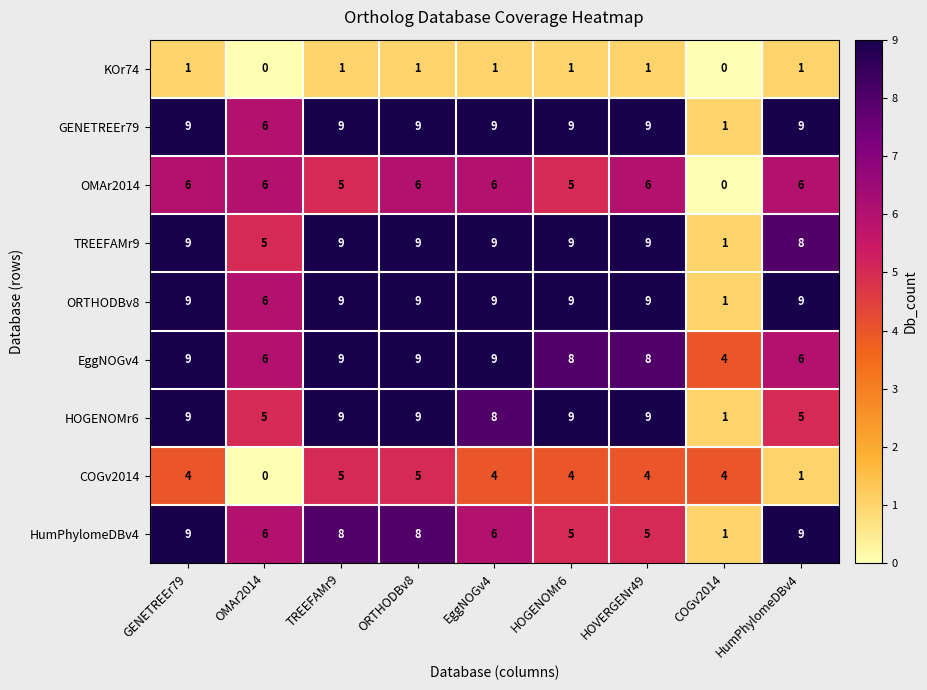

What is the difference between the second highest and second lowest values in the HOGENOMr6 series?

4